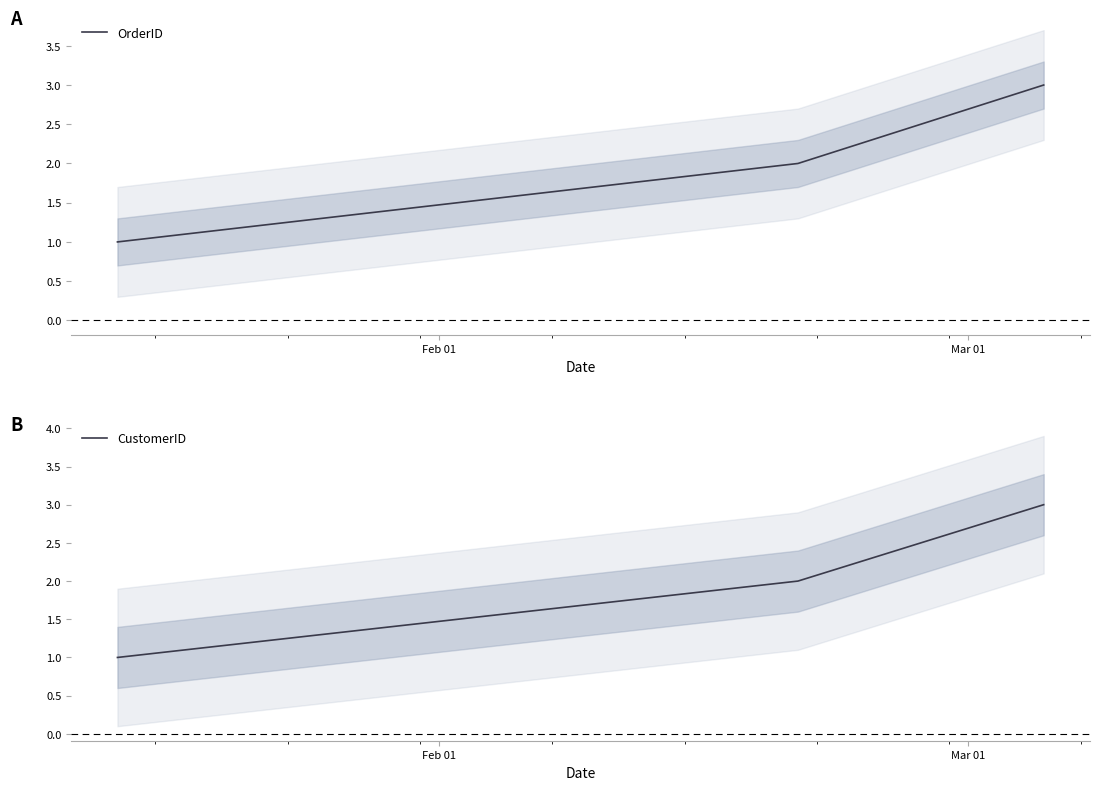

What is the maximum value for OrderID?

3